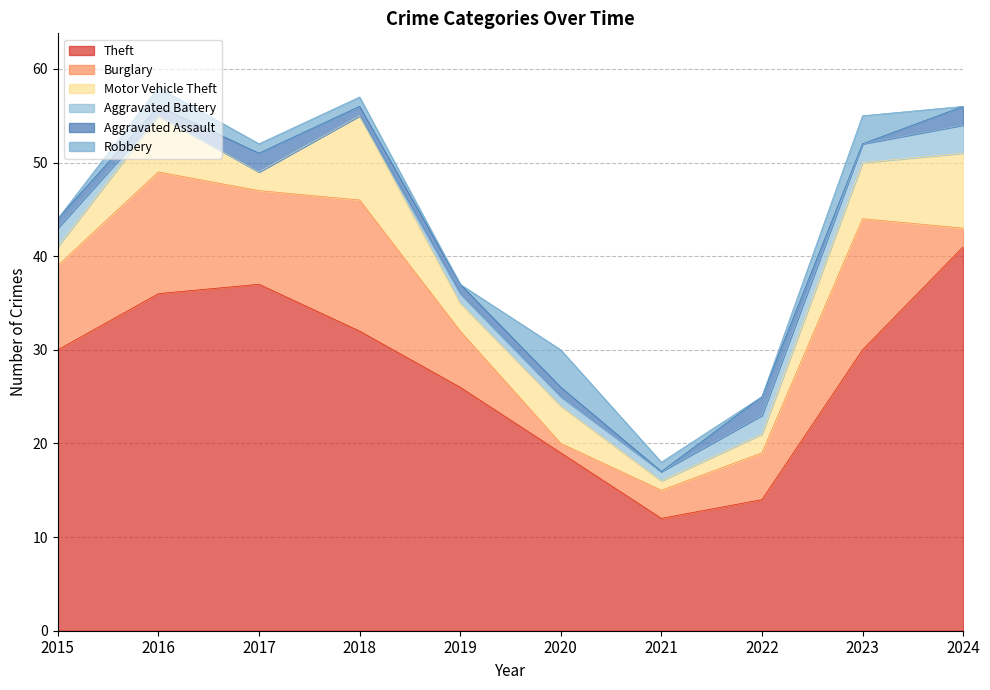

Reading left to right, list all the values displayed in this chart.

Theft: 2015=30	2016=36	2017=37	2018=32	2019=26	2020=19	2021=12	2022=14	2023=30	2024=41
Burglary: 2015=9	2016=13	2017=10	2018=14	2019=6	2020=1	2021=3	2022=5	2023=14	2024=2
Motor Vehicle Theft: 2015=2	2016=6	2017=2	2018=9	2019=3	2020=4	2021=1	2022=2	2023=6	2024=8
Aggravated Battery: 2015=2	2016=0	2017=0	2018=0	2019=1	2020=1	2021=1	2022=2	2023=2	2024=3
Aggravated Assault: 2015=1	2016=1	2017=2	2018=1	2019=1	2020=1	2021=0	2022=2	2023=0	2024=2
Robbery: 2015=0	2016=2	2017=1	2018=1	2019=0	2020=4	2021=1	2022=0	2023=3	2024=0